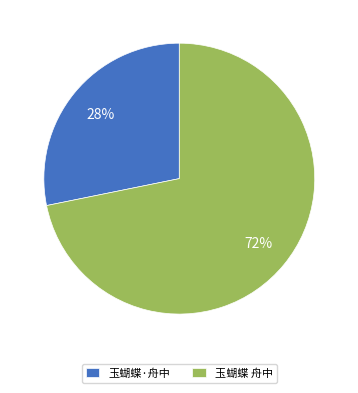

Between 玉蝴蝶 舟中 and 玉蝴蝶·舟中, which is larger?

玉蝴蝶 舟中